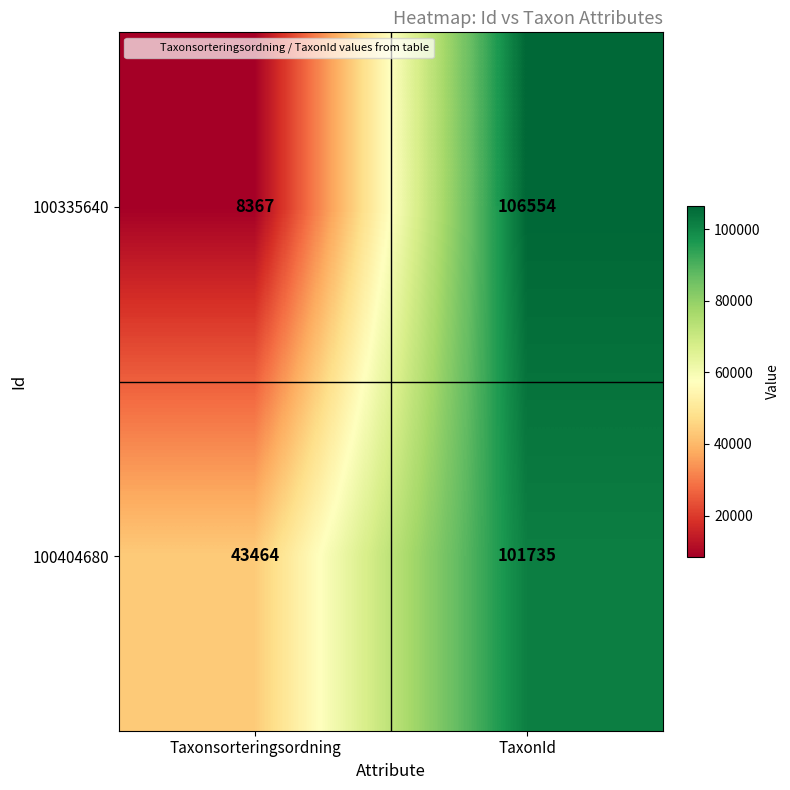

At which category is the sum across all series the highest?

TaxonId